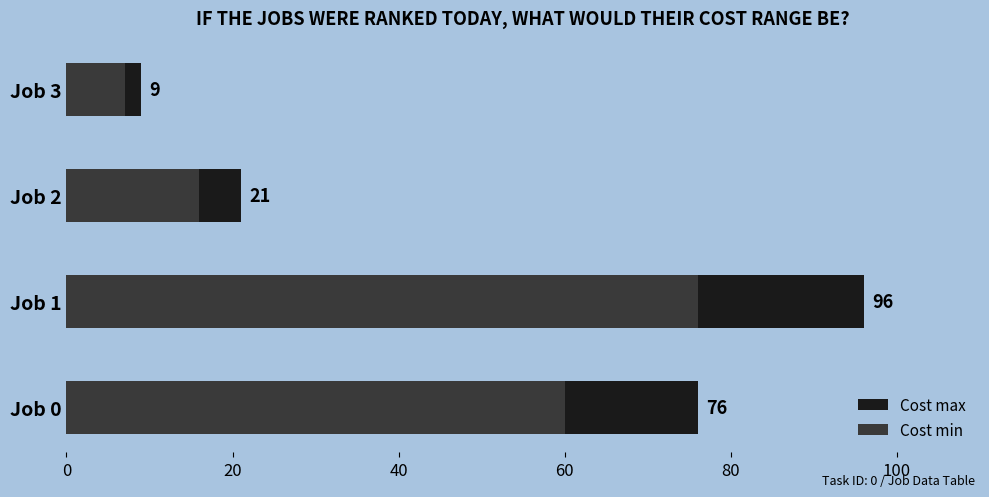

Count the Cost max values in the range 21 to 96.

3